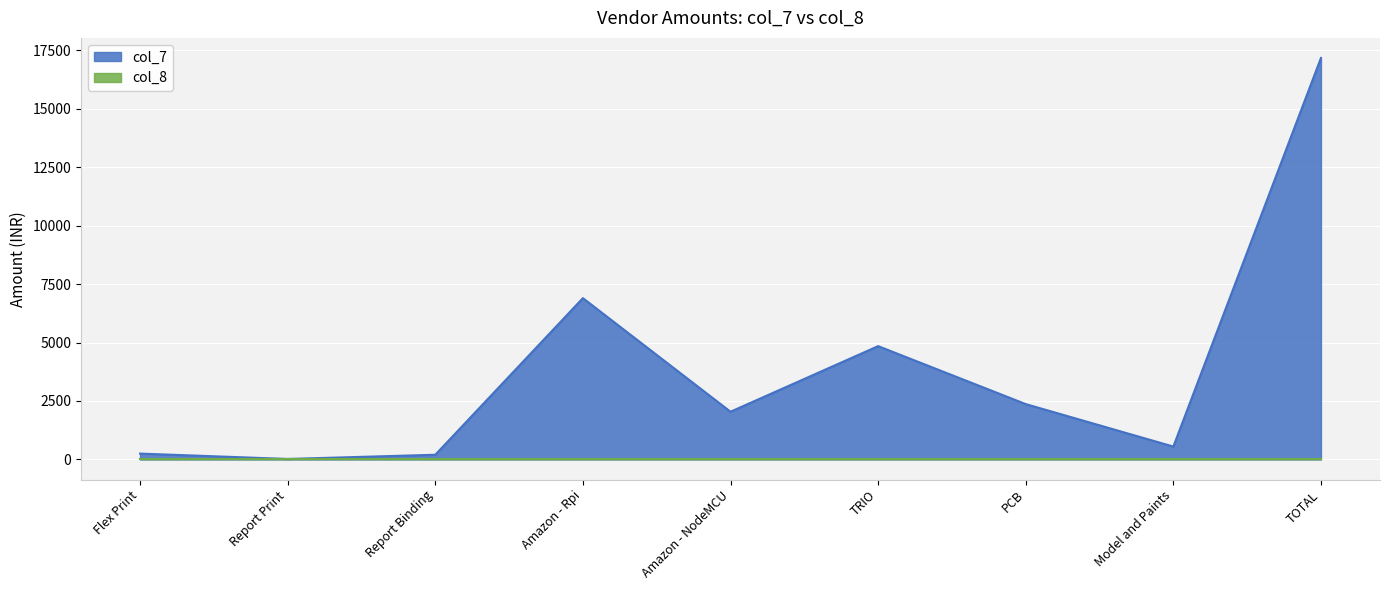

How many lines are shown in the chart?

2